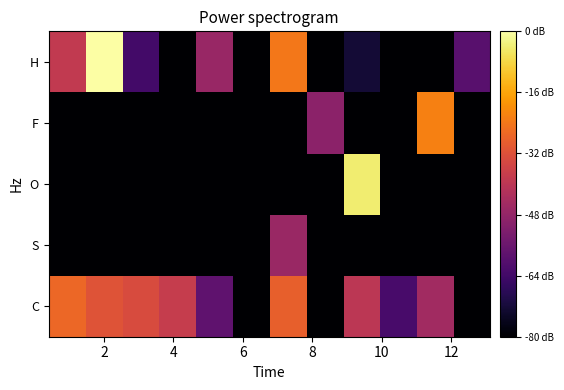

What is the greatest value displayed?

0.7